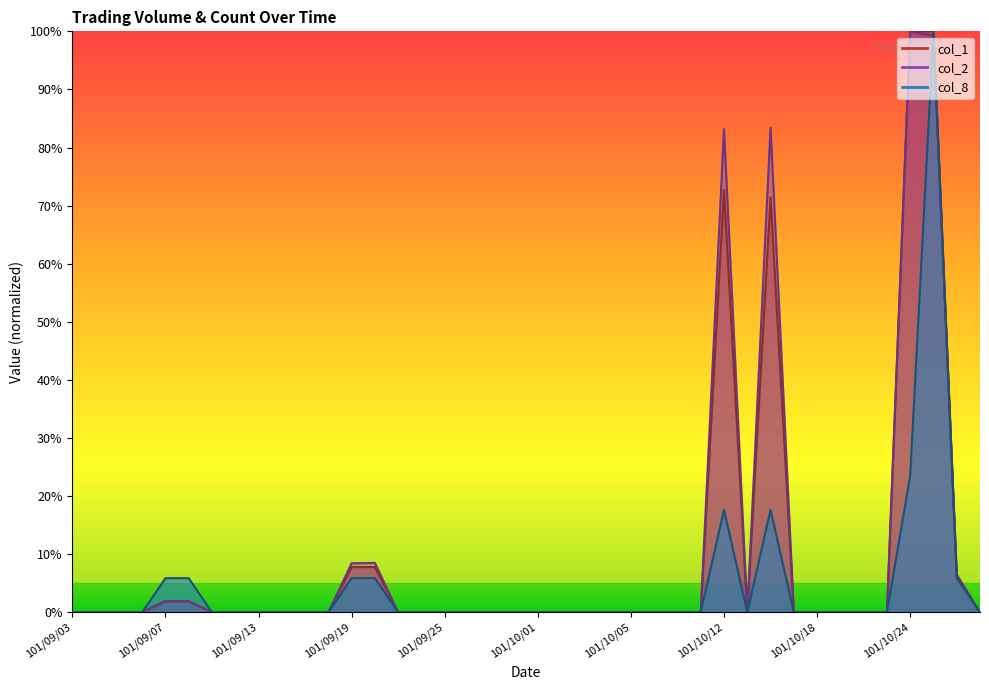

Which series has the largest total across all categories?

col_2